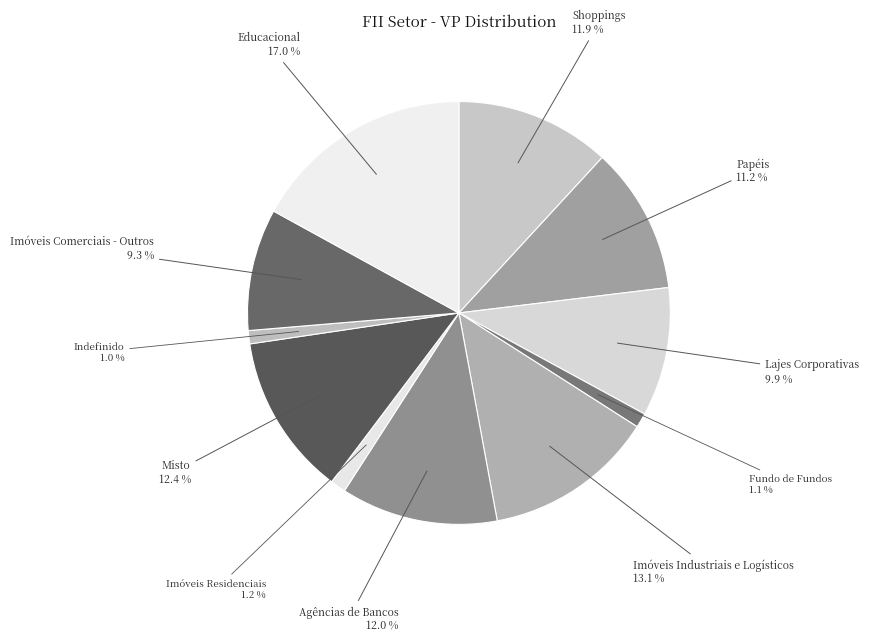

How many segments does this pie chart have?

11